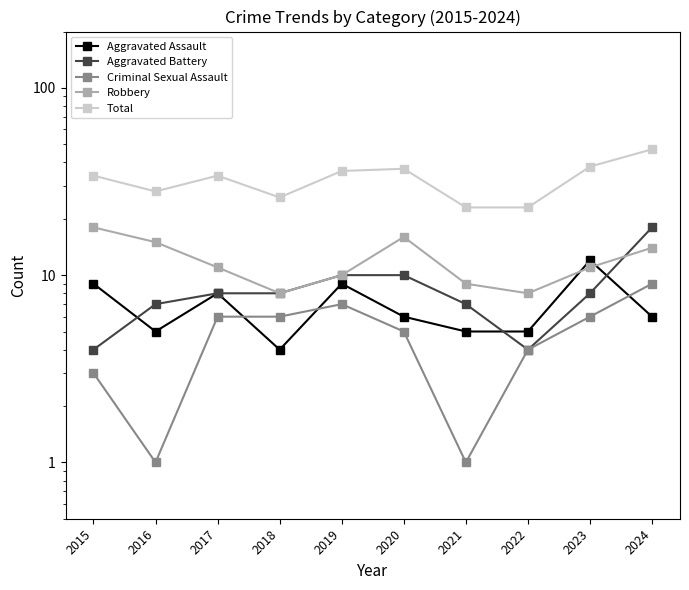

Which series has the largest total across all categories?

Total